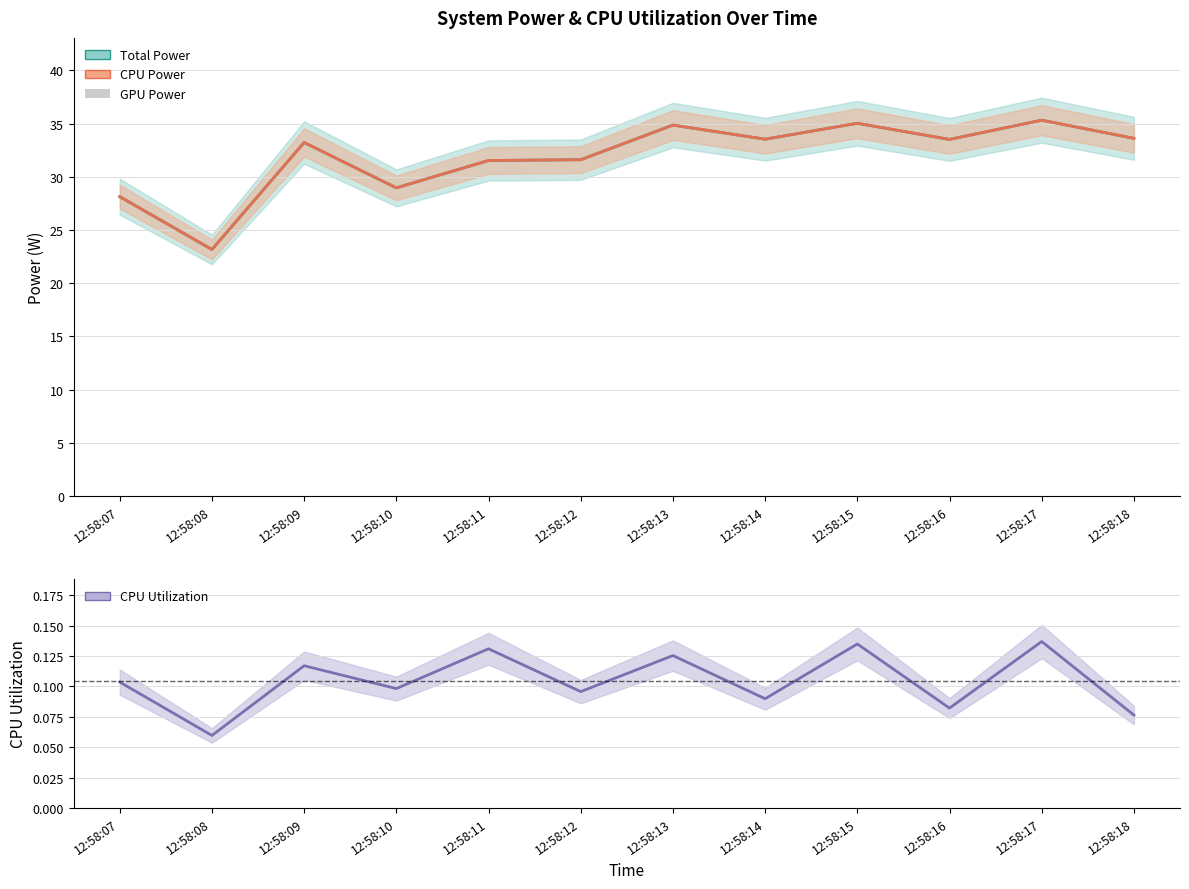

What is the sum of the CPU Utilization values at 12:58:09 and 12:58:11?

0.2